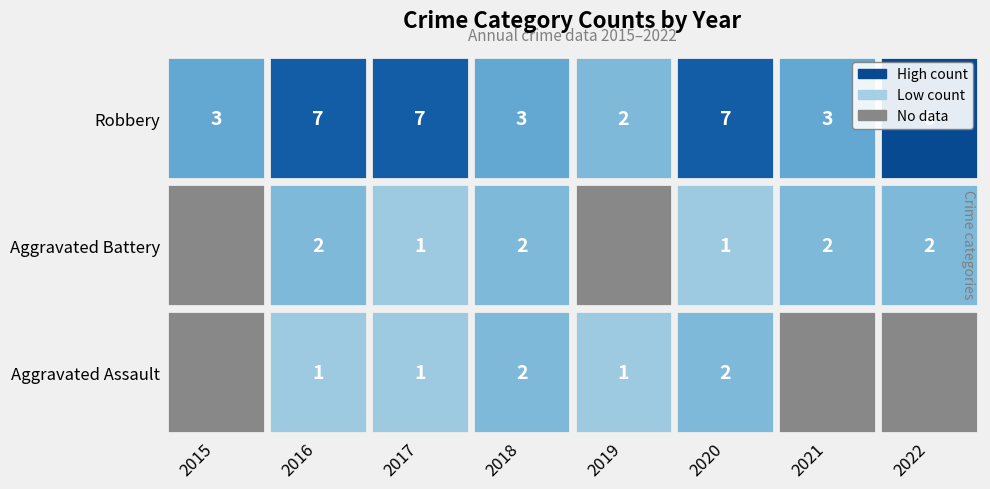

Reading left to right, transcribe all the data shown in this chart.

Aggravated Assault: 0	1	1	2	1	2	0	0
Aggravated Battery: 0	2	1	2	0	1	2	2
Robbery: 3	7	7	3	2	7	3	8